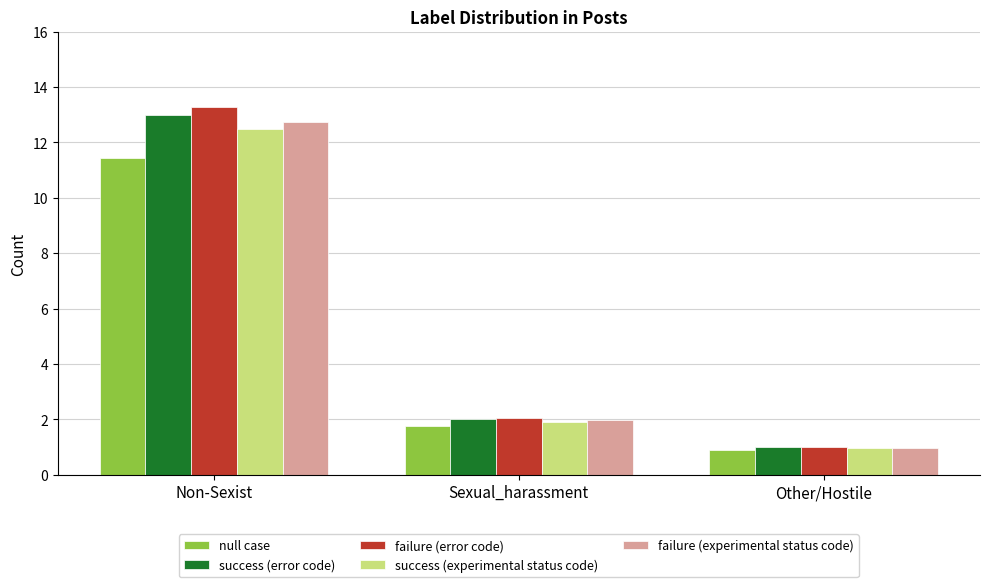

What is the difference between the highest and lowest values at Non-Sexist?

1.8